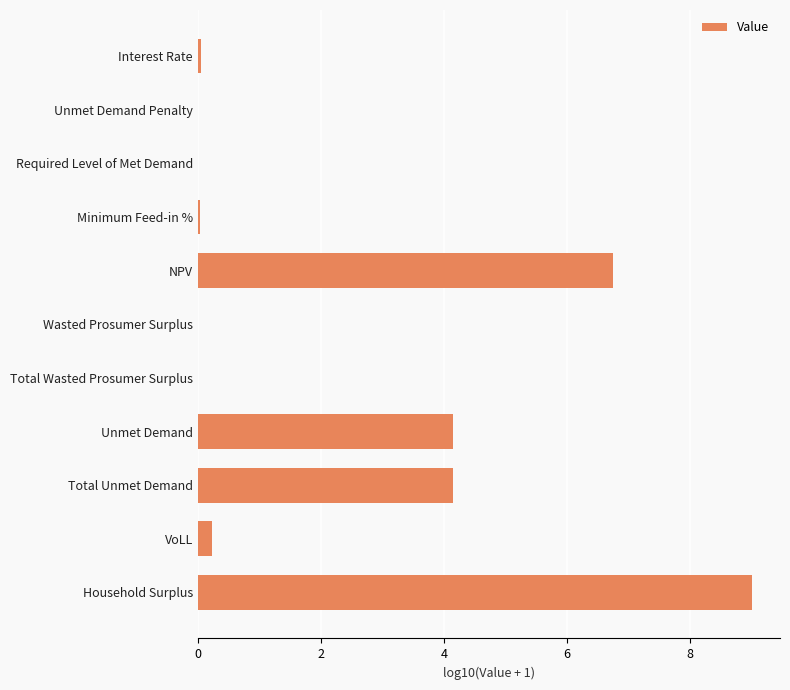

What is the sum of all values?

24.4